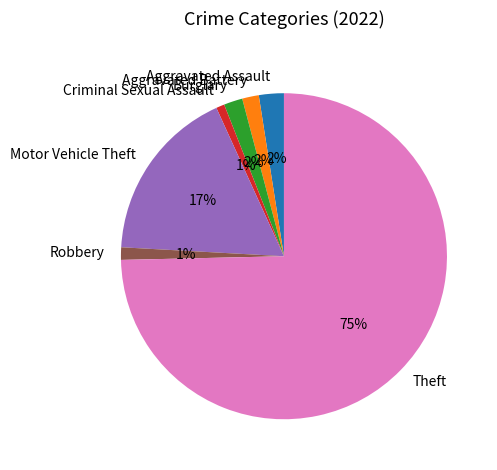

What percentage is the Robbery slice, to the nearest percent?

1%